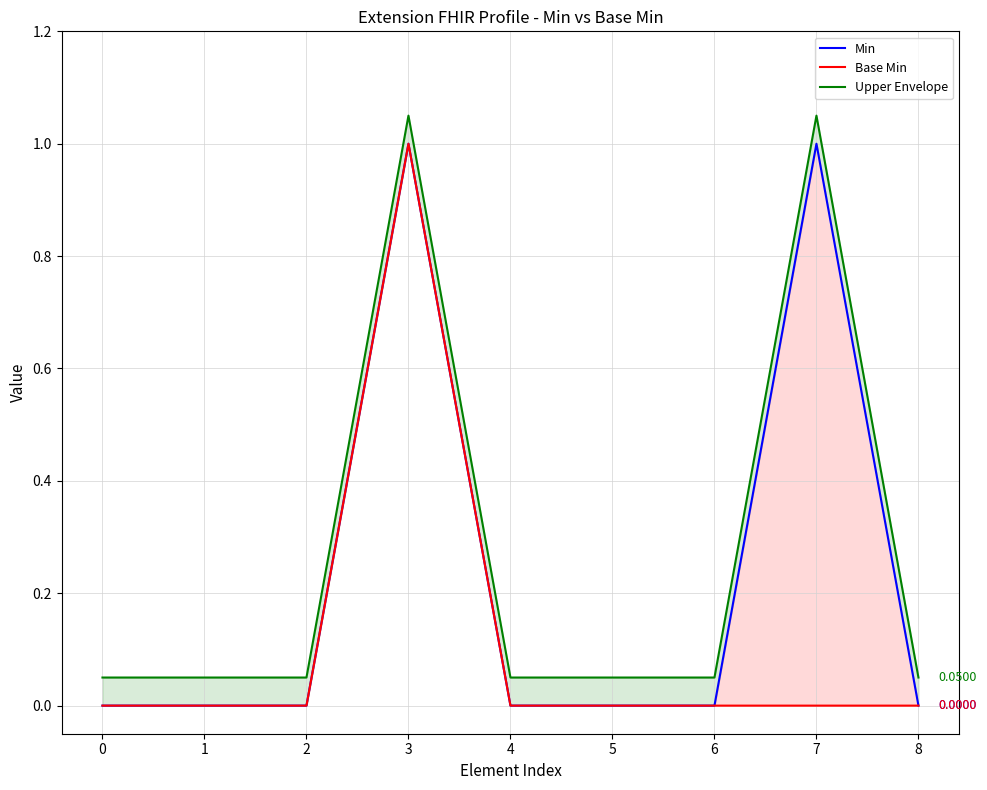

Reading left to right, list all the values displayed in this chart.

Min: 0.0	0.0	0.0	1.0	0.0	0.0	0.0	1.0	0.0
Base Min: 0.0	0.0	0.0	1.0	0.0	0.0	0.0	0.0	0.0
Upper Envelope: 0.1	0.1	0.1	1.1	0.1	0.1	0.1	1.1	0.1